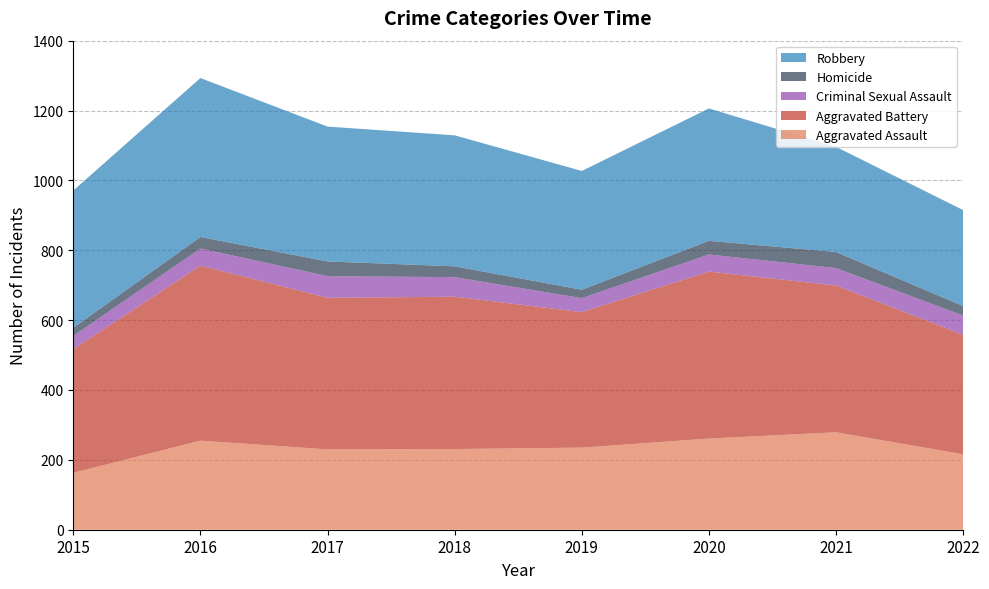

Reading left to right, transcribe all the data shown in this chart.

Aggravated Assault: 2015=163	2016=255	2017=230	2018=231	2019=235	2020=261	2021=279	2022=216
Aggravated Battery: 2015=354	2016=501	2017=434	2018=436	2019=388	2020=478	2021=420	2022=342
Criminal Sexual Assault: 2015=38	2016=49	2017=62	2018=56	2019=40	2020=49	2021=50	2022=55
Homicide: 2015=23	2016=33	2017=42	2018=31	2019=24	2020=39	2021=46	2022=27
Robbery: 2015=393	2016=455	2017=386	2018=375	2019=340	2020=379	2021=301	2022=275